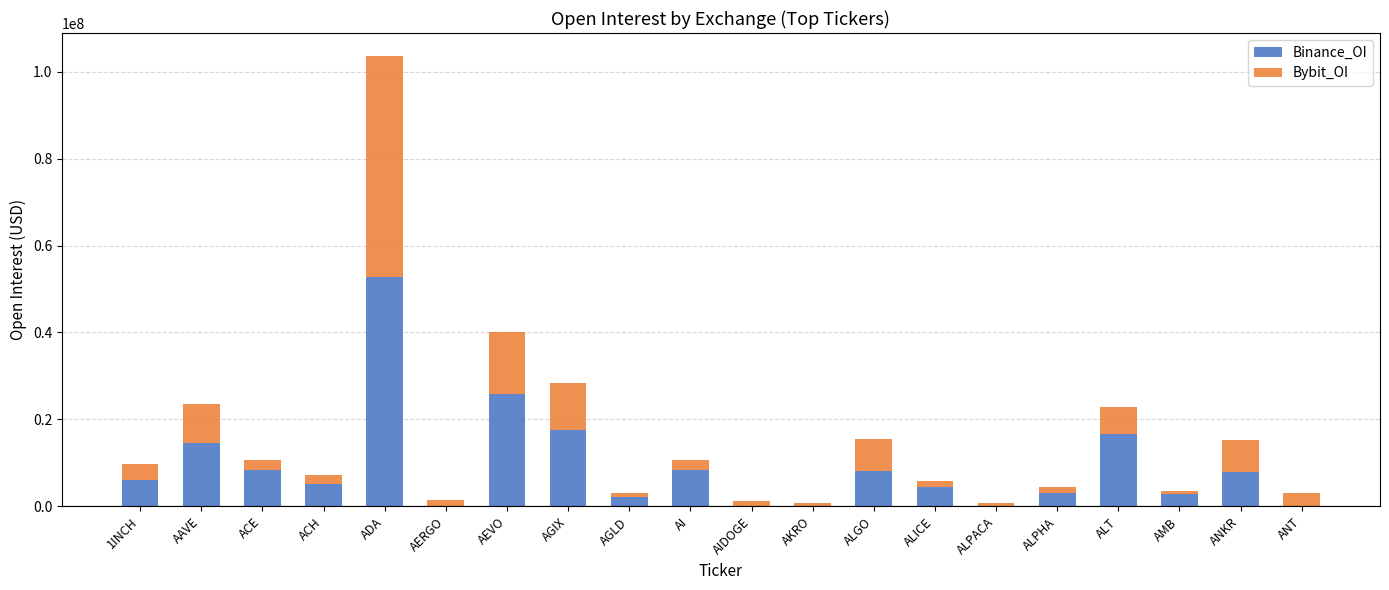

The value of Binance_OI at AAVE is 14492276. True or false?

True